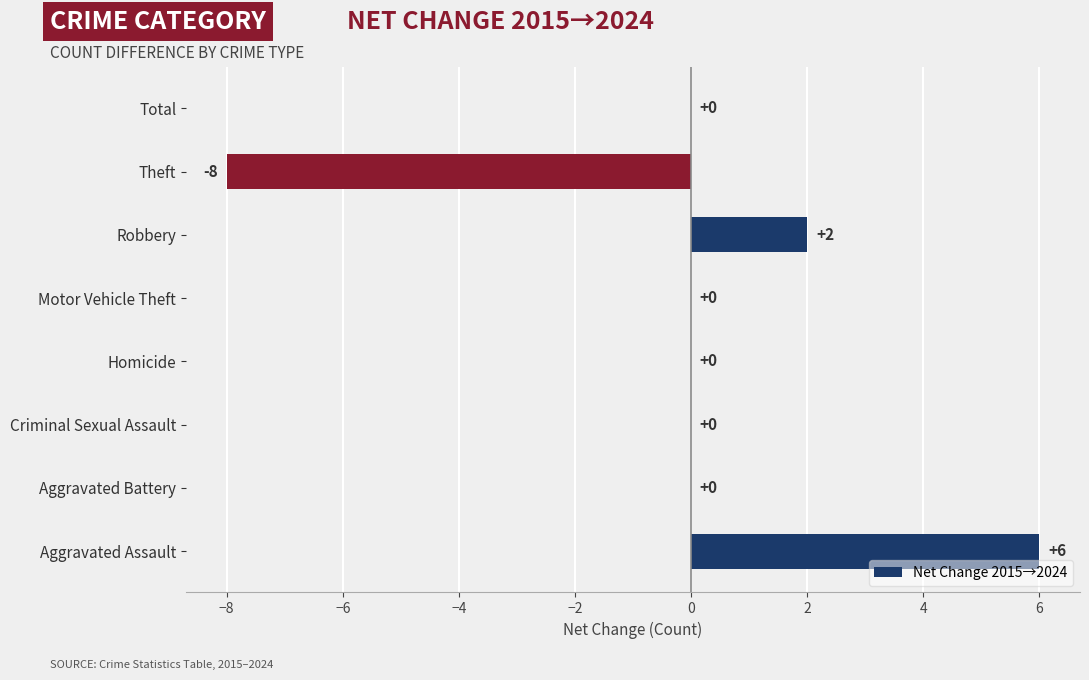

What is the greatest value displayed?

6